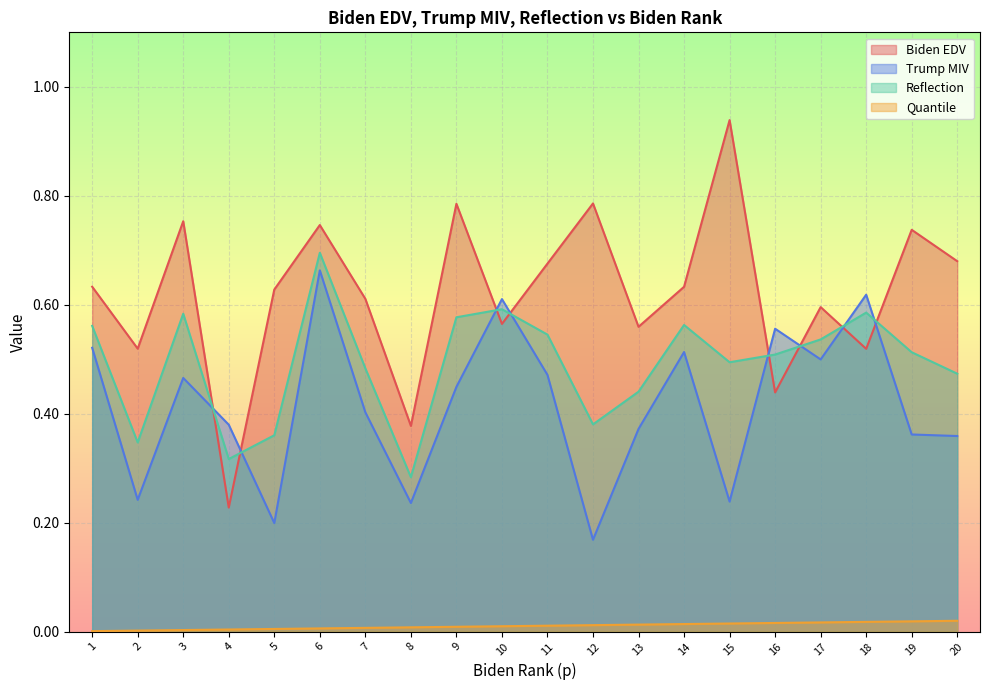

True or false: biden edv and Quantile intersect in this chart.

False